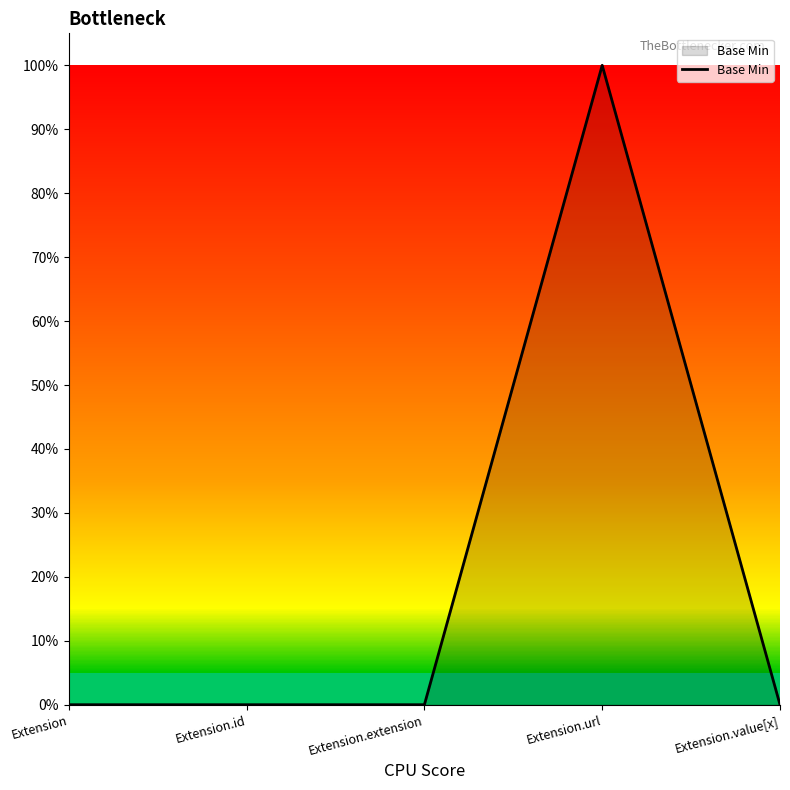

What is the change in value from Extension to Extension.url?

+1